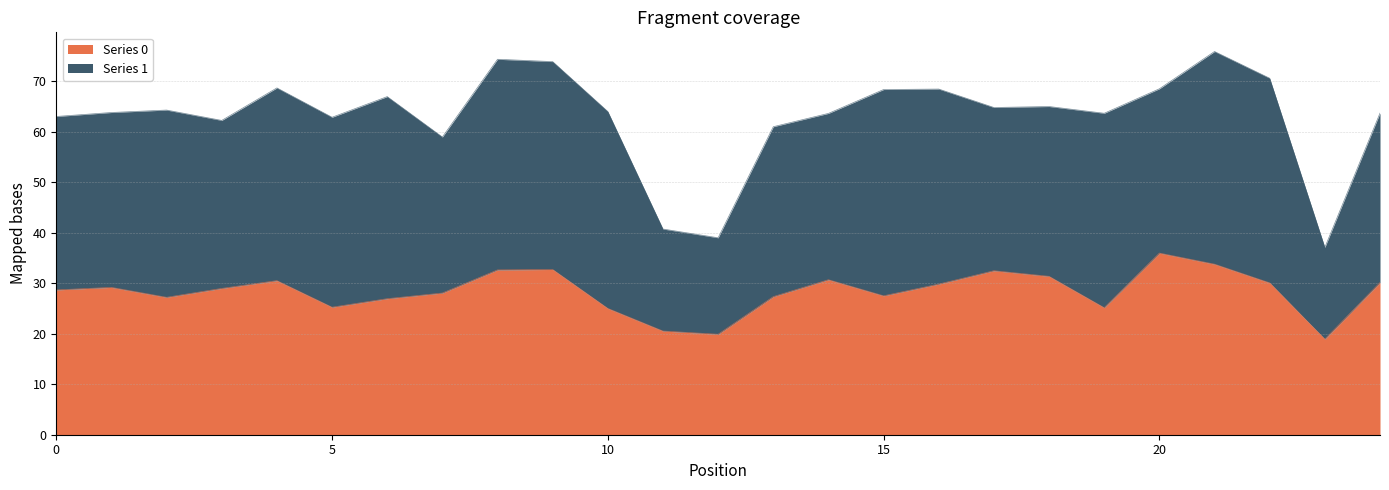

Between 24 and 22, which is larger?

24